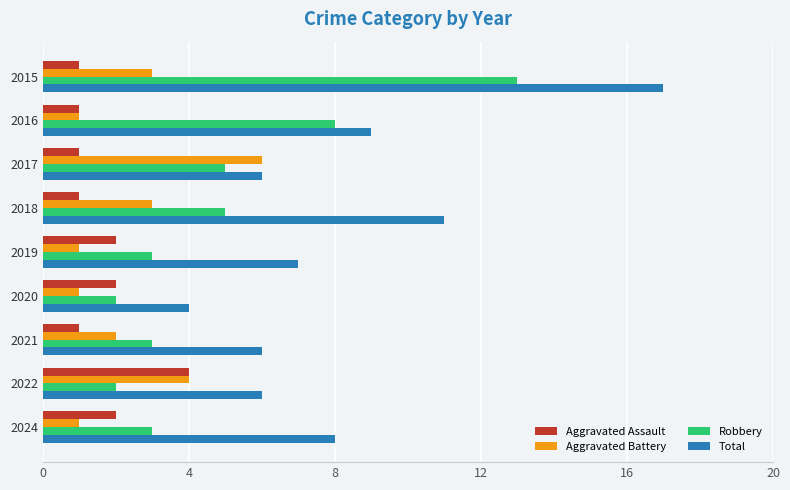

Which series has the largest total across all categories?

Total